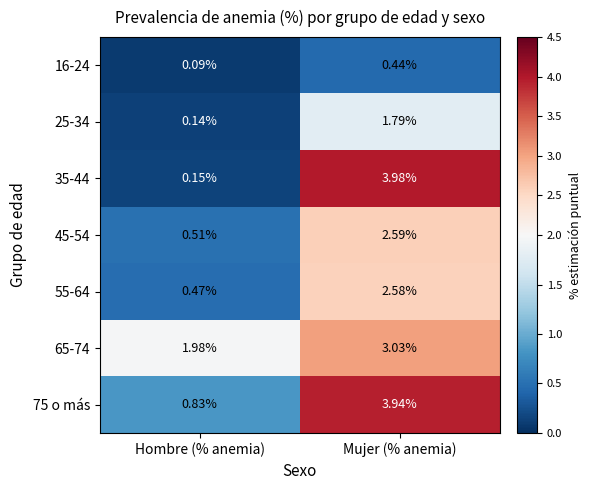

At which label is 25-34 closest to 0?

Hombre (% anemia)